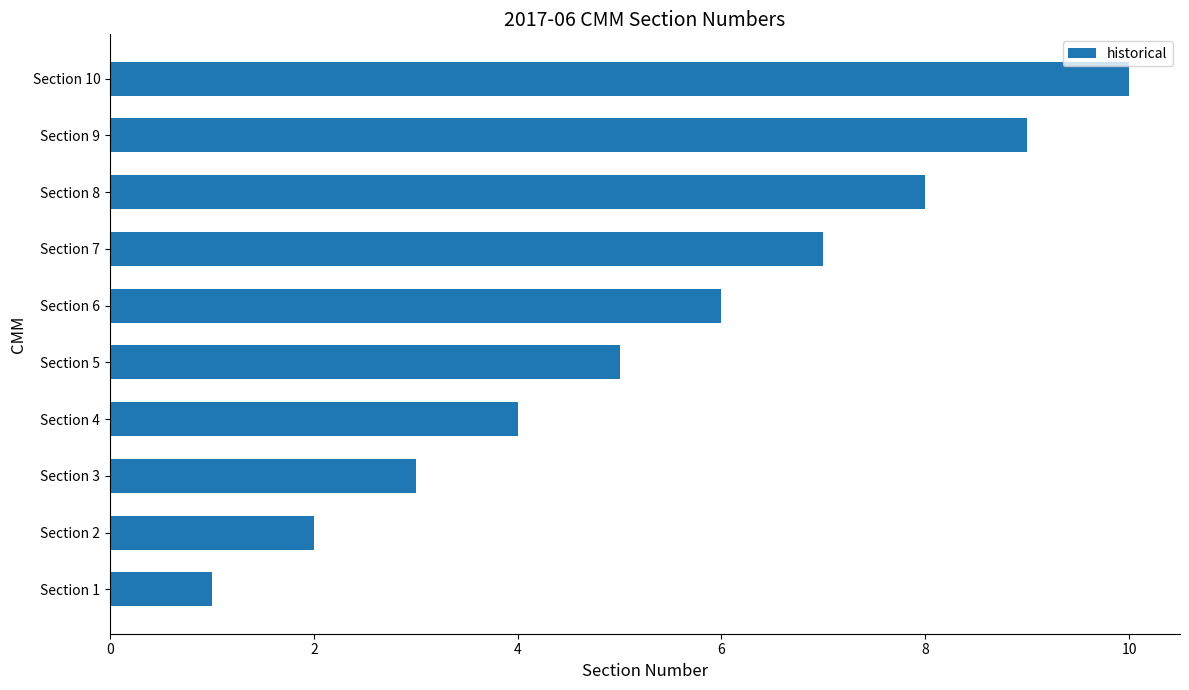

What is the maximum value shown in the chart?

10